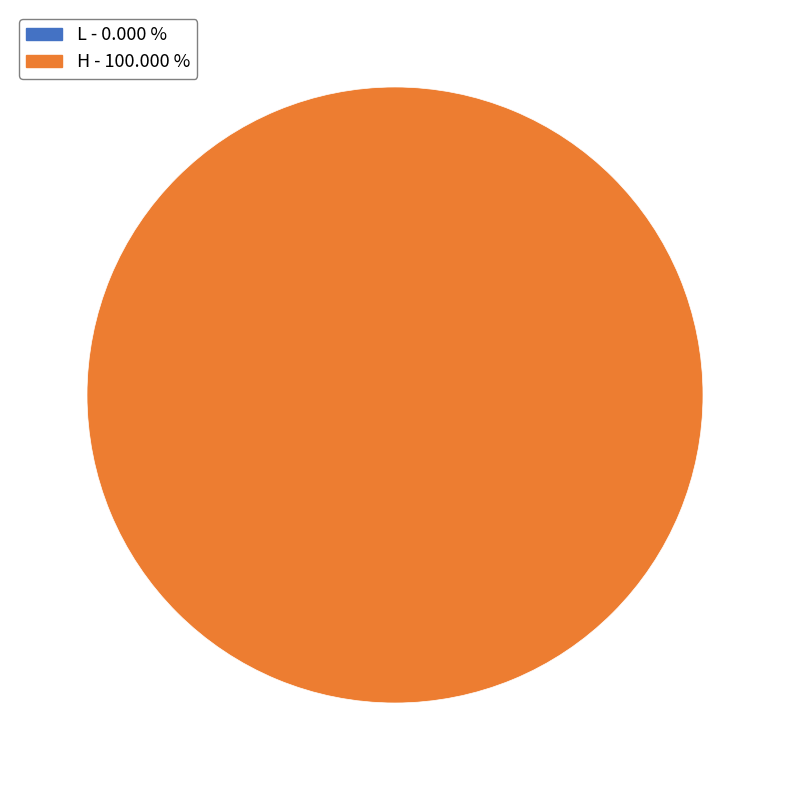

How many slices are in this pie chart?

1